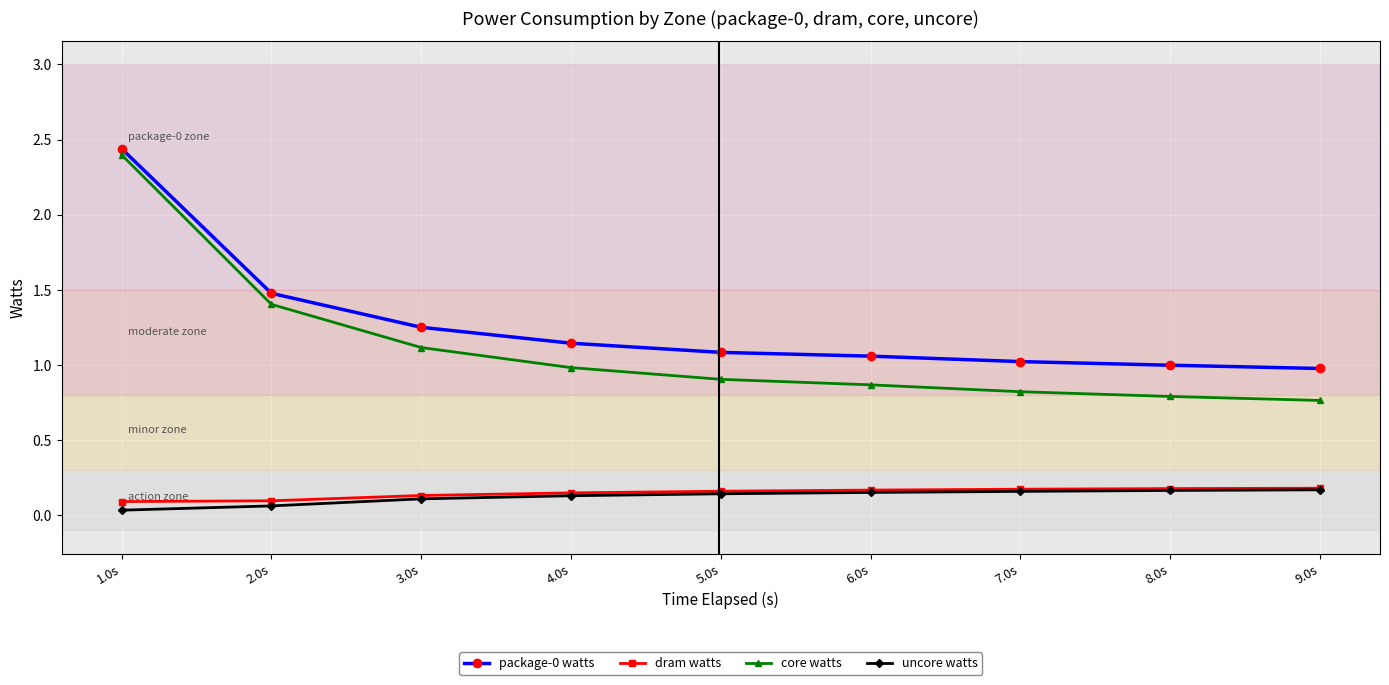

Is this an area chart (filled region under the line)?

No